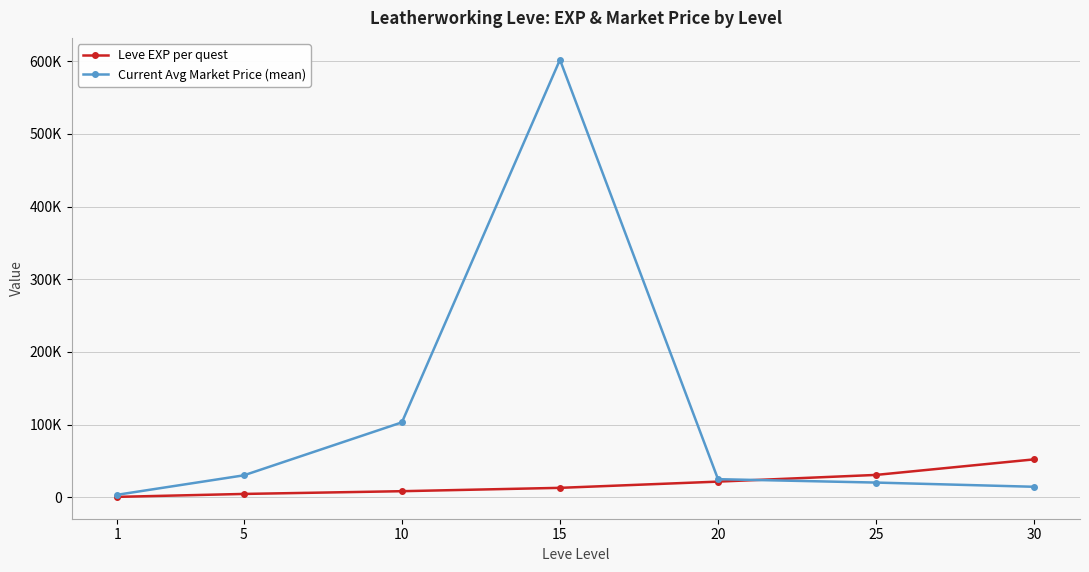

Rank the series by their maximum value, from lowest to highest.

Leve EXP per quest, Current Avg Market Price (mean)